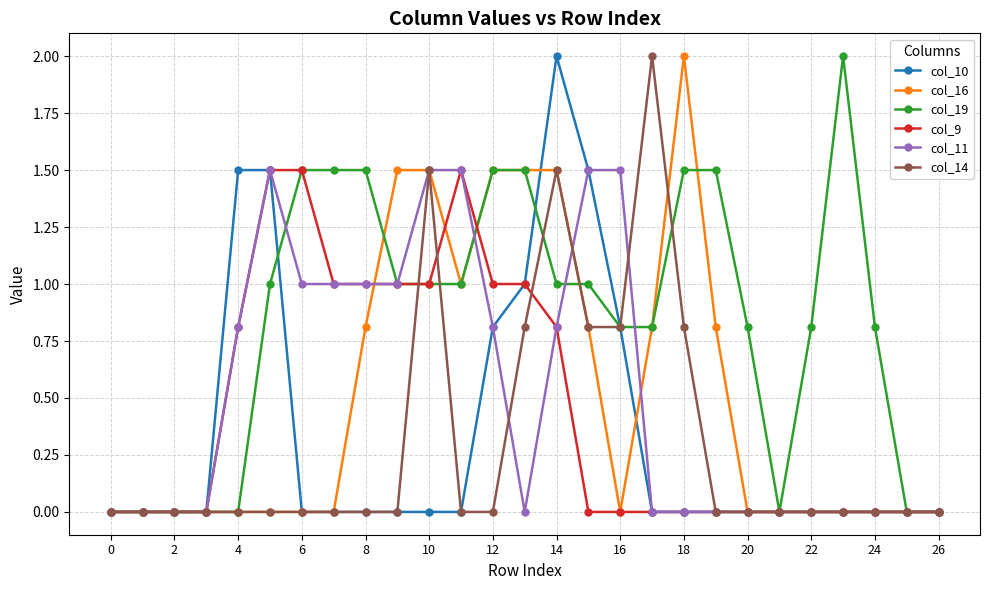

Which series has the largest total across all categories?

col_19